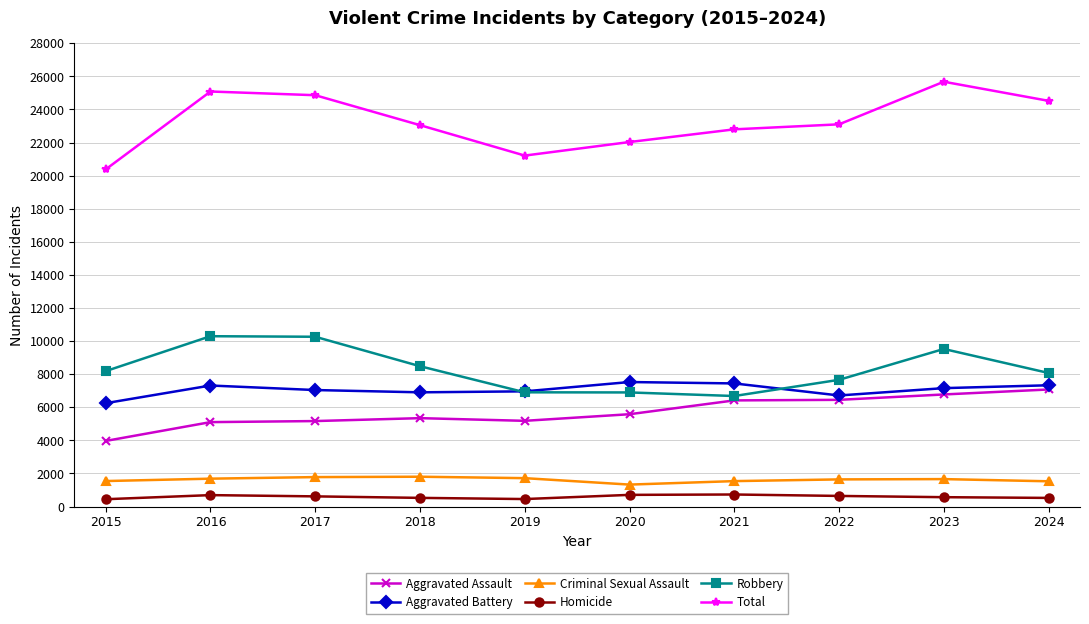

How many lines are shown in the chart?

6